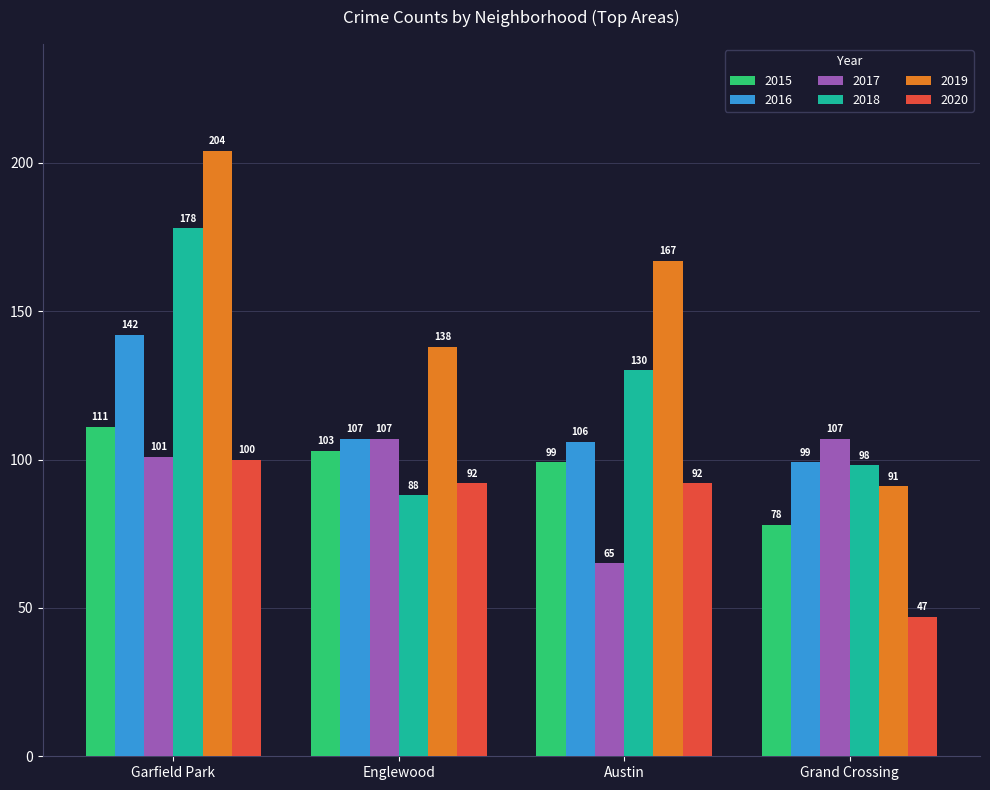

Which category has the highest value across all series?

Garfield Park